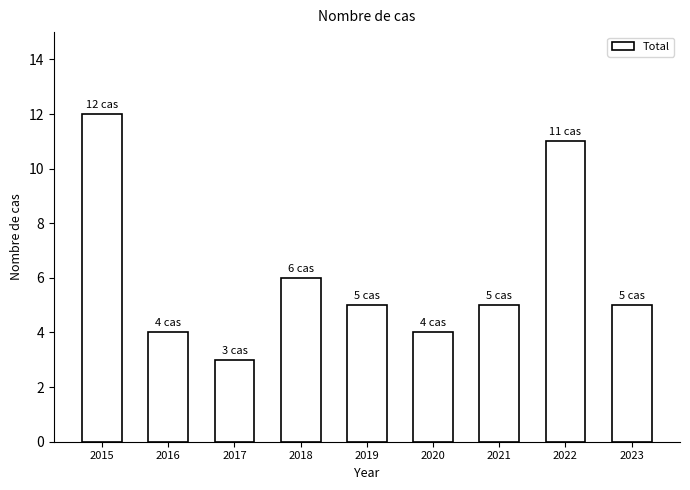

What is the minimum value shown in the chart?

3